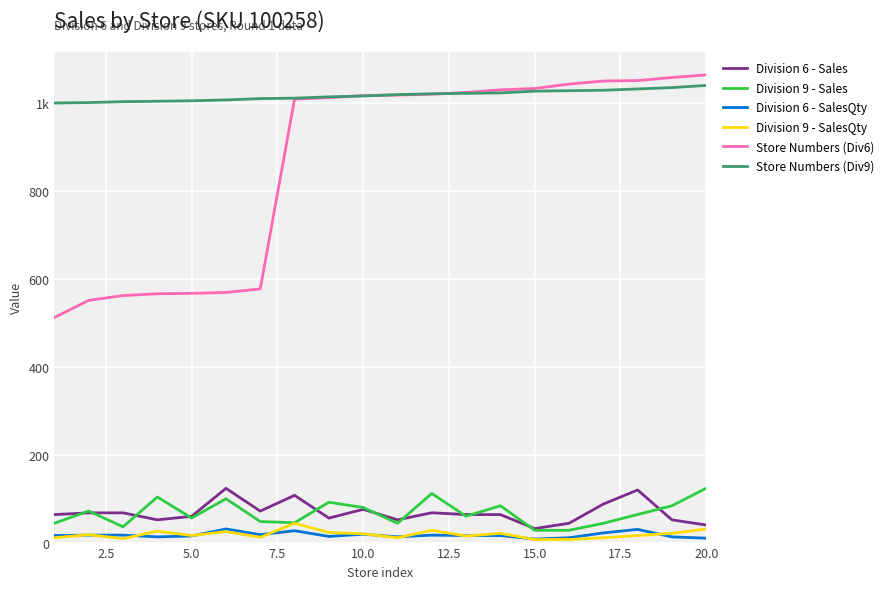

True or false: Store Numbers (Div9) has more than 0 points higher than both neighbors.

False